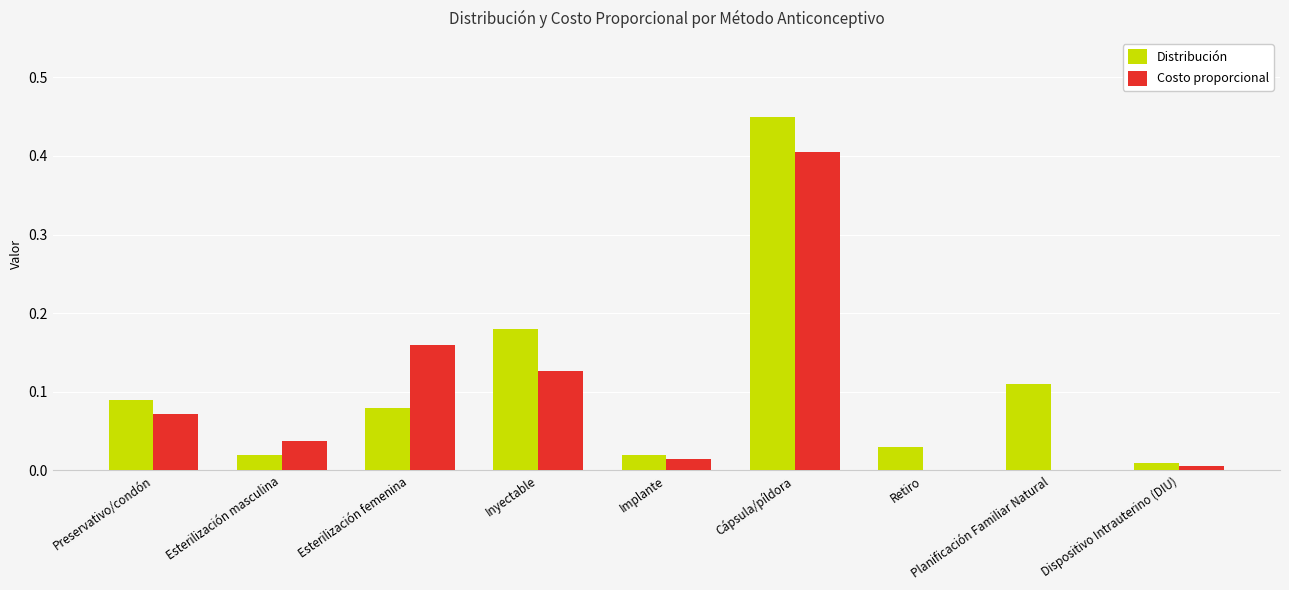

True or false: Distribución has a value of 0.2 at Planificación Familiar Natural.

False